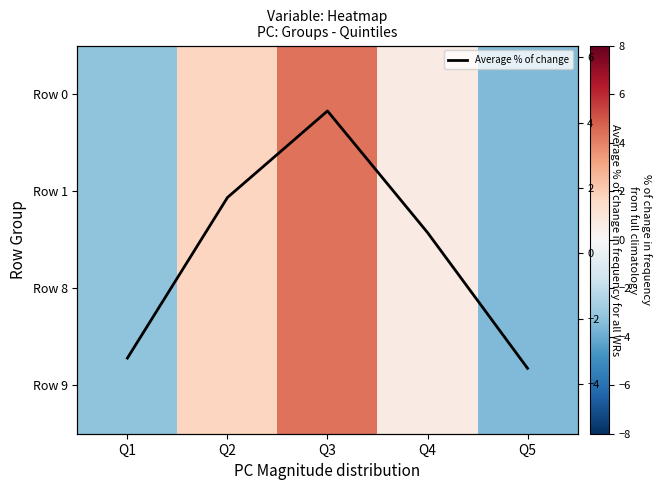

Which label corresponds to the smallest value in the chart?

Q5